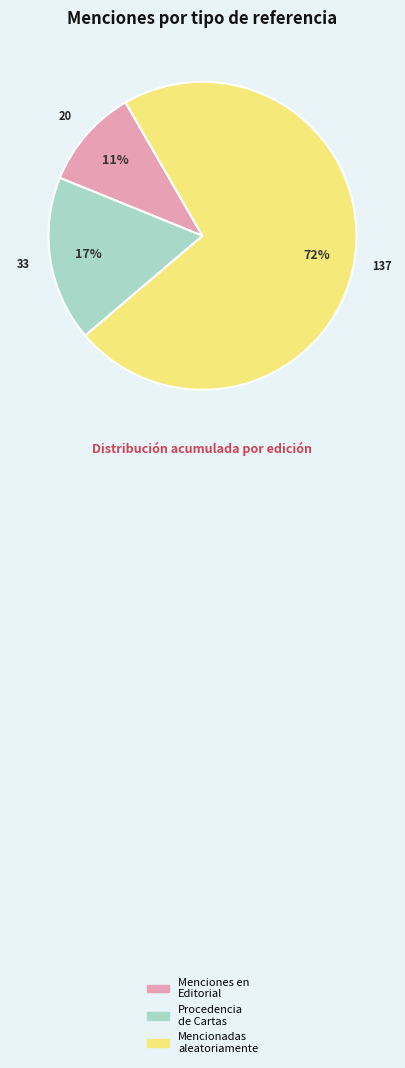

How many segments does this pie chart have?

3